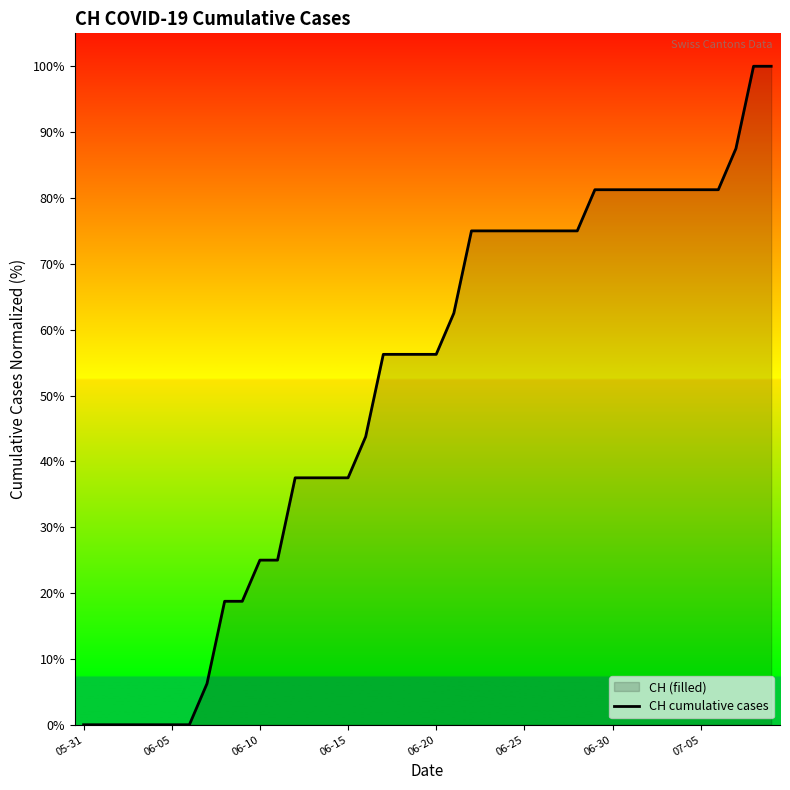

The value at 17 is 14.4. True or false?

False